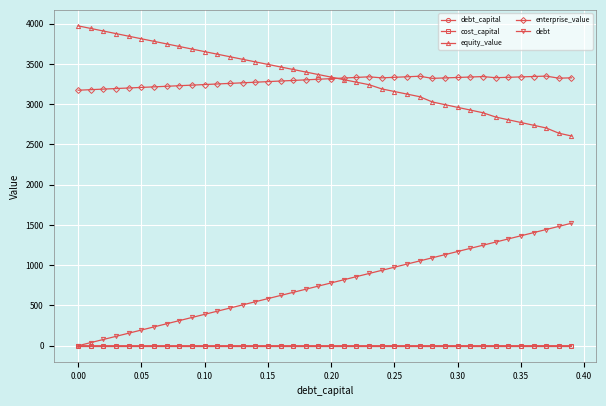

True or false: enterprise_value and debt intersect in this chart.

False